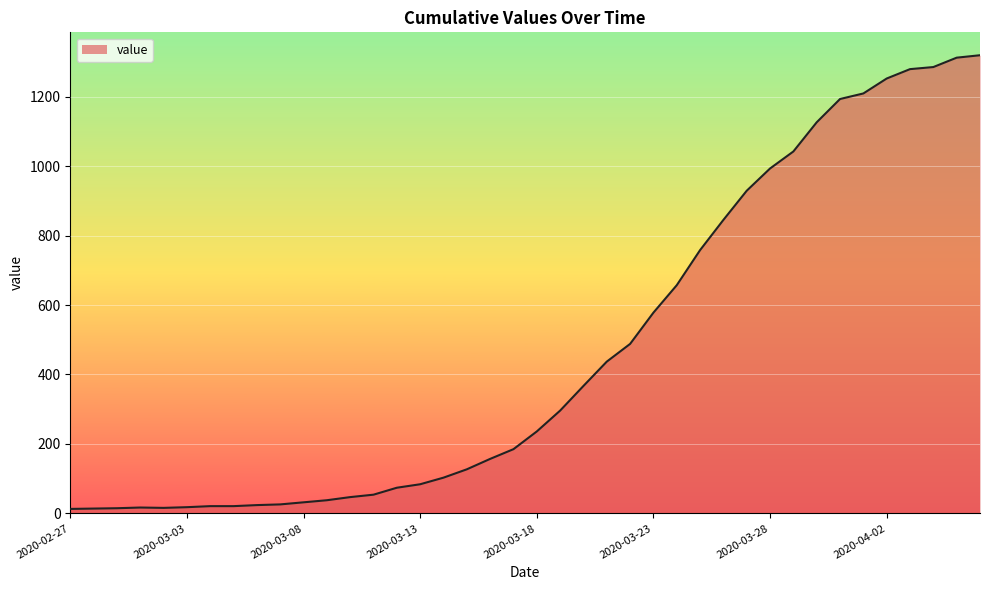

Does the chart display data point markers on the line(s)?

No